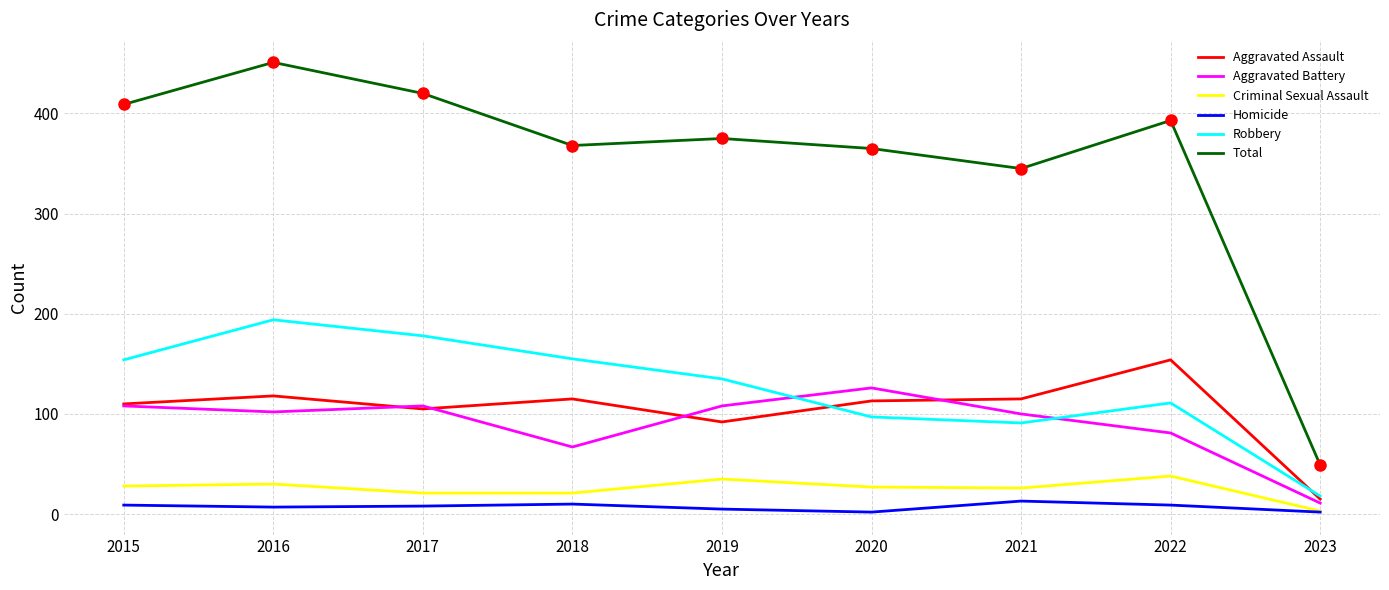

What is the average value of the Homicide series?

7